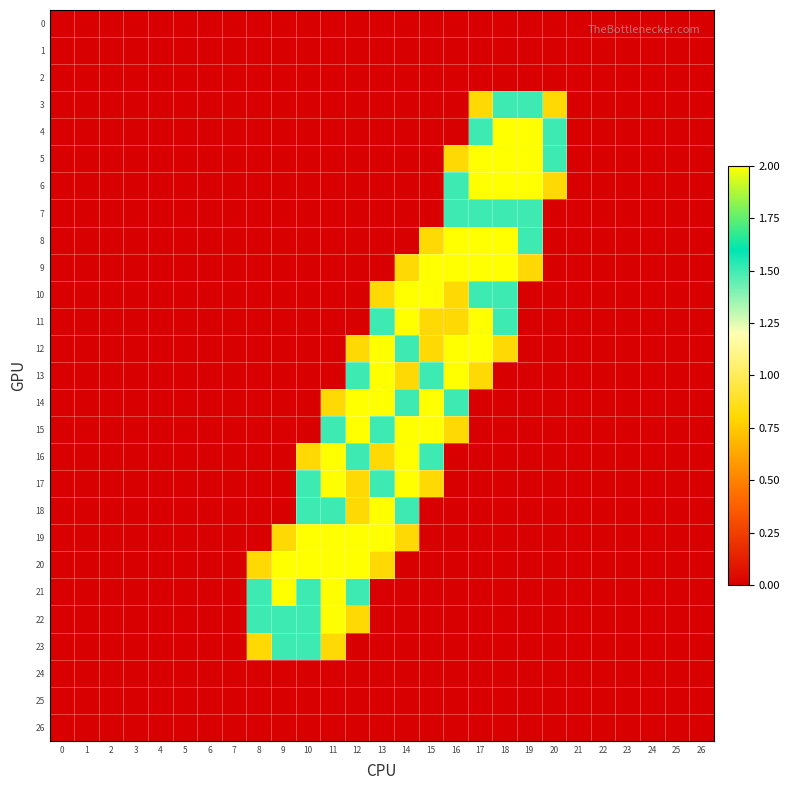

At how many categories does at least one series exceed 1?

13